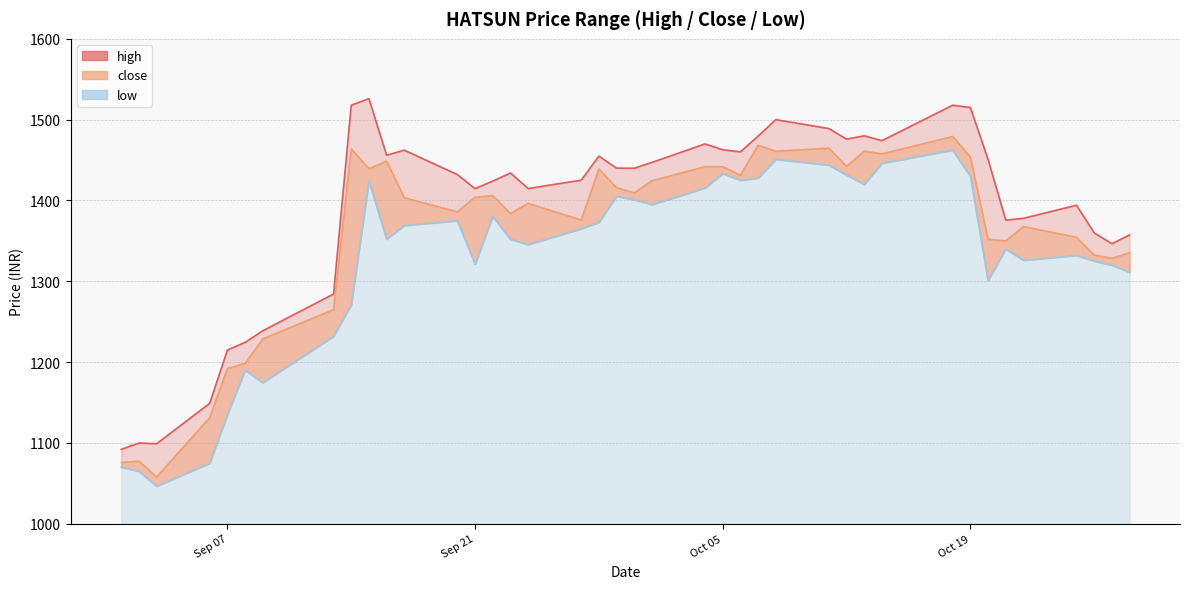

Which series changed the most between 2021-10-26 and 2021-10-27?

high